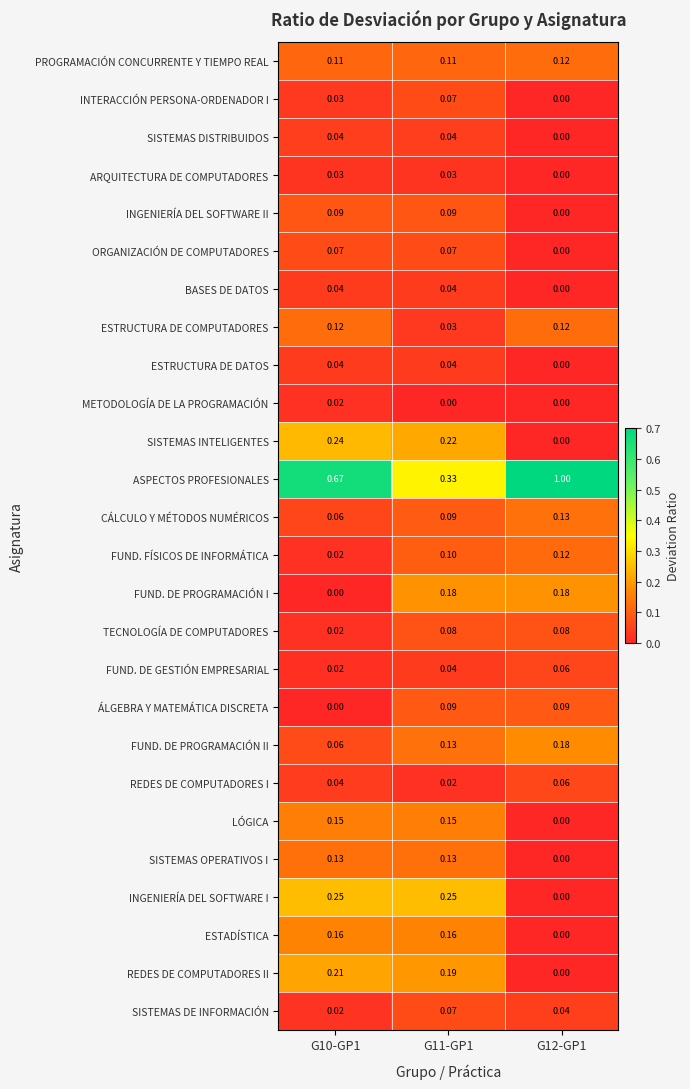

Which series changed the most between G10-GP1 and G11-GP1?

ASPECTOS PROFESIONALES